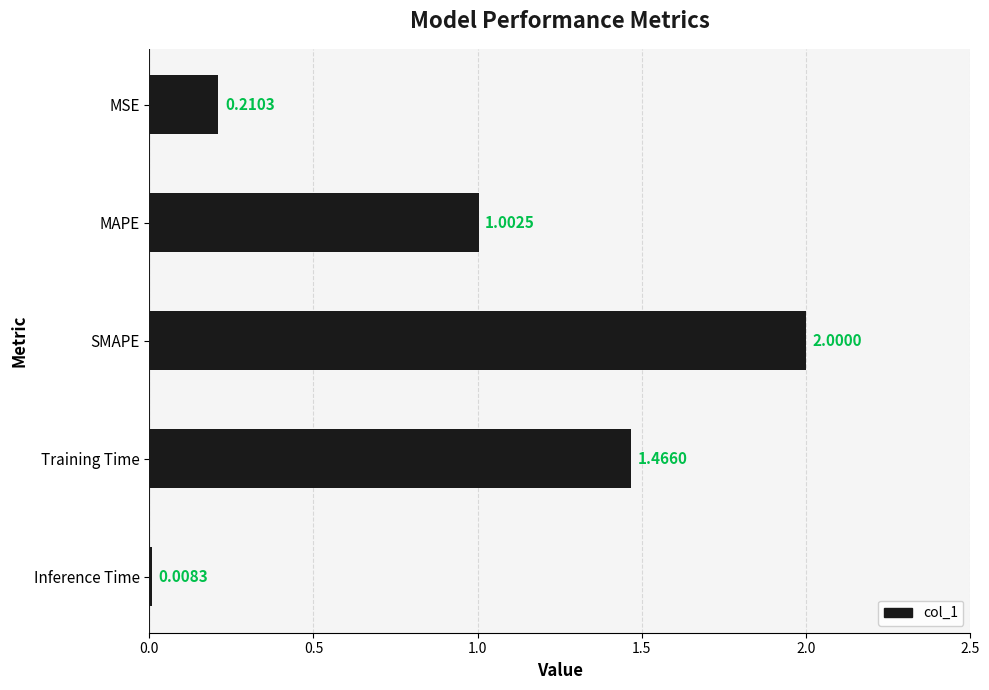

What is the average value?

0.9